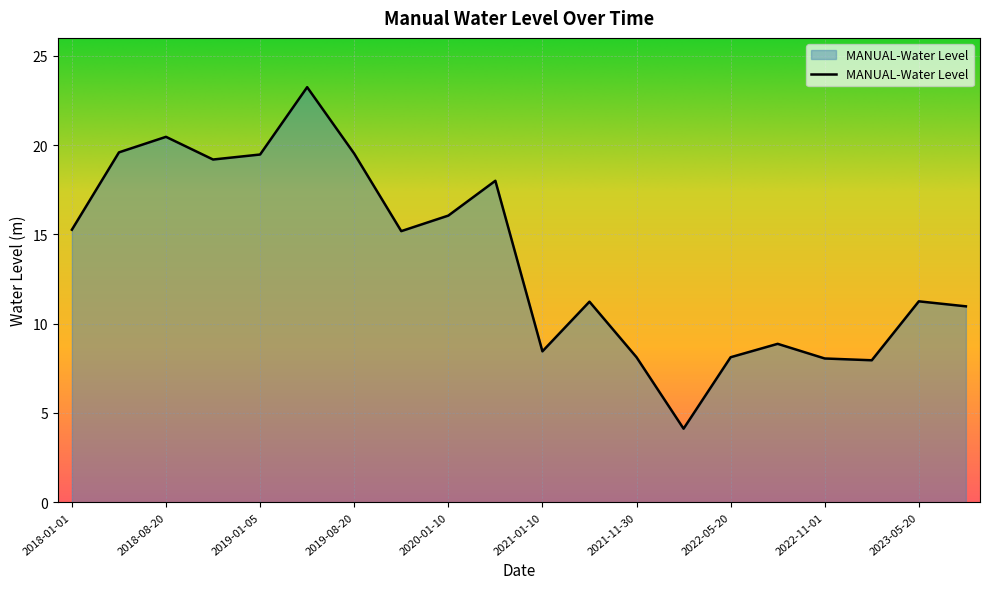

What is the difference between the maximum and minimum values?

19.1